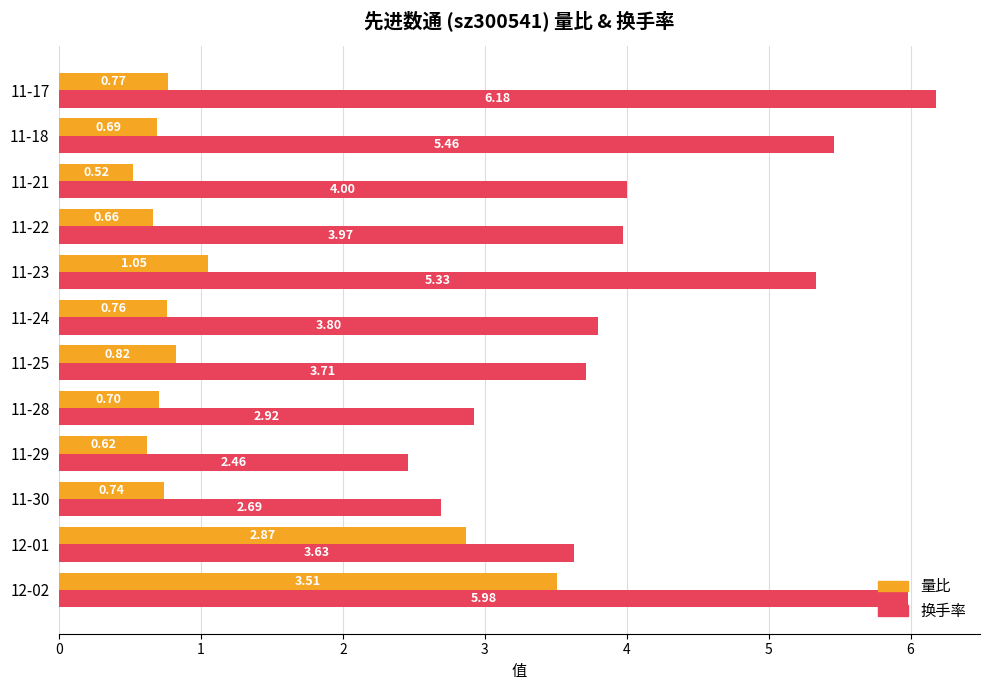

List the series in order of their peak value, lowest first.

量比, 换手率